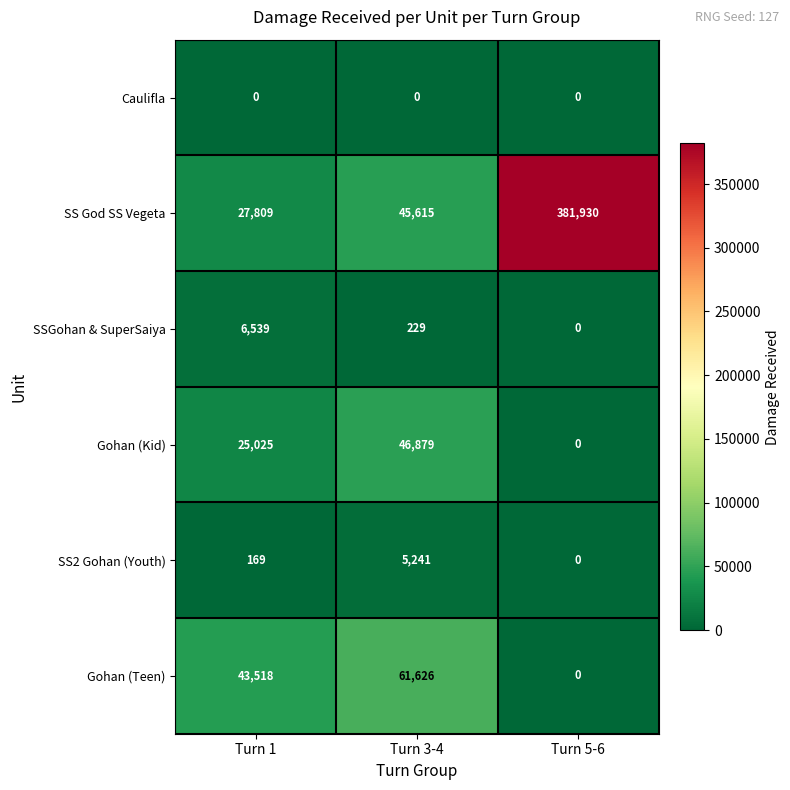

Which category has the highest value across all series?

Turn 5-6